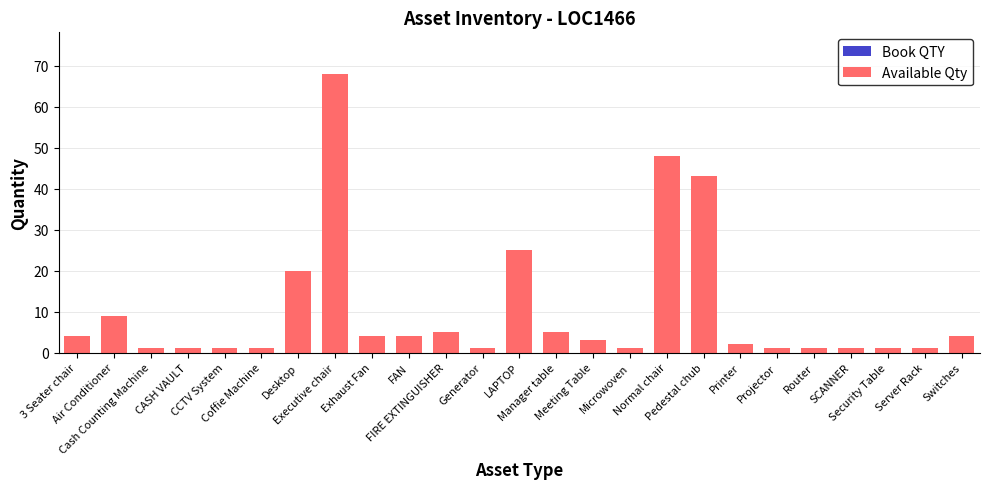

What is the greatest value displayed?

68